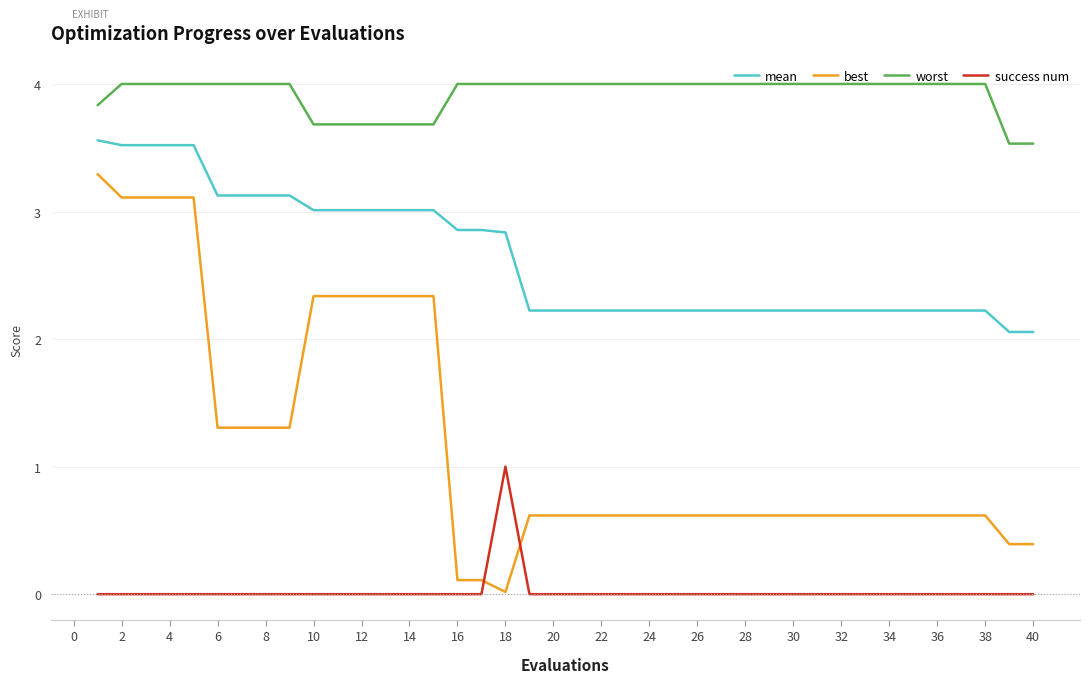

What is the minimum value for worst?

3.5